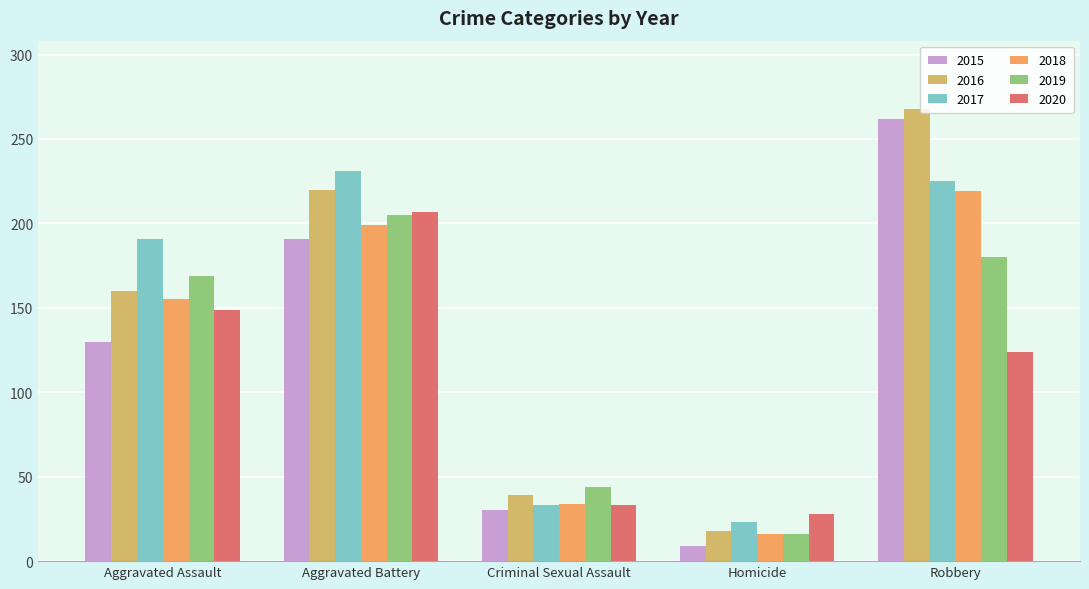

What is the average value of the 2019 series?

123